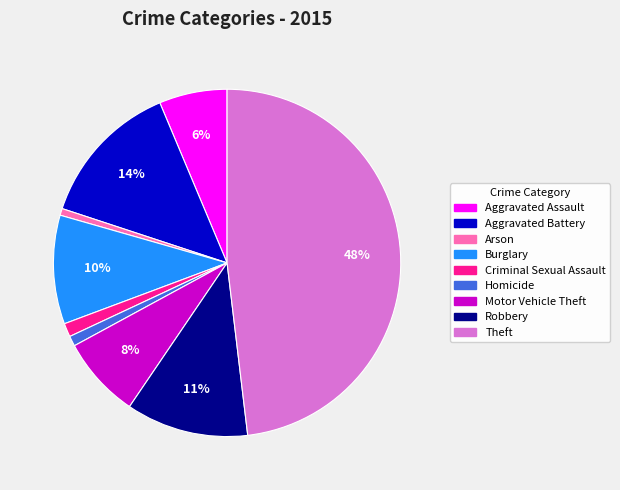

What percentage is the Robbery slice, to the nearest percent?

11%